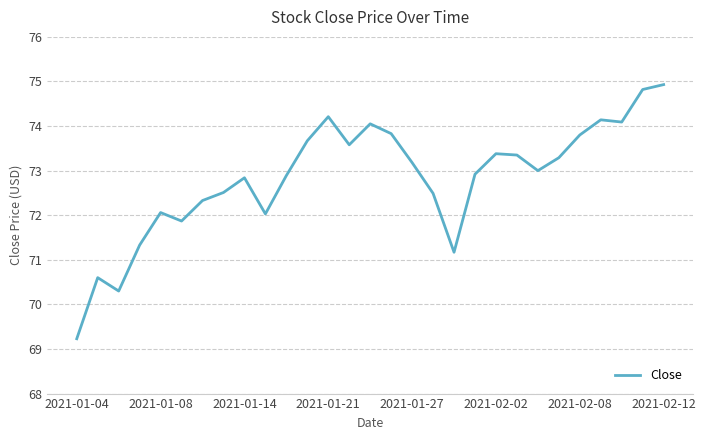

Count the number of data series in this chart.

1